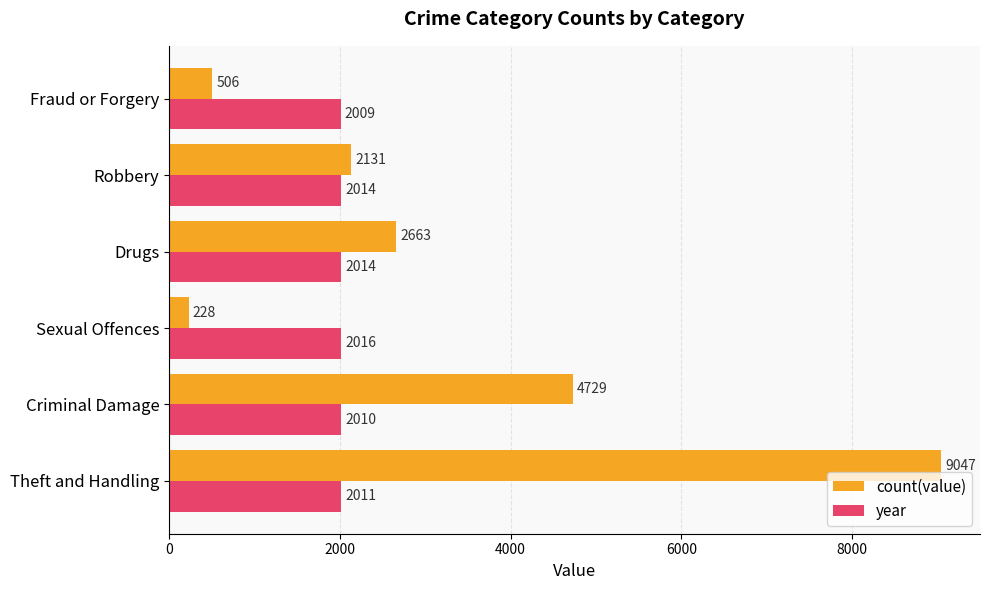

What are all the series names shown in the legend?

count(value), year